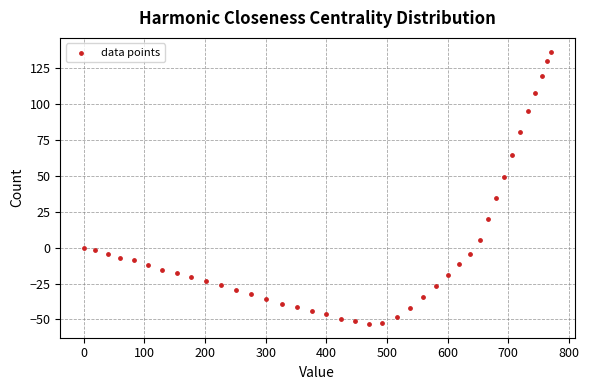

What is the range of X values (max minus min)?

770.6